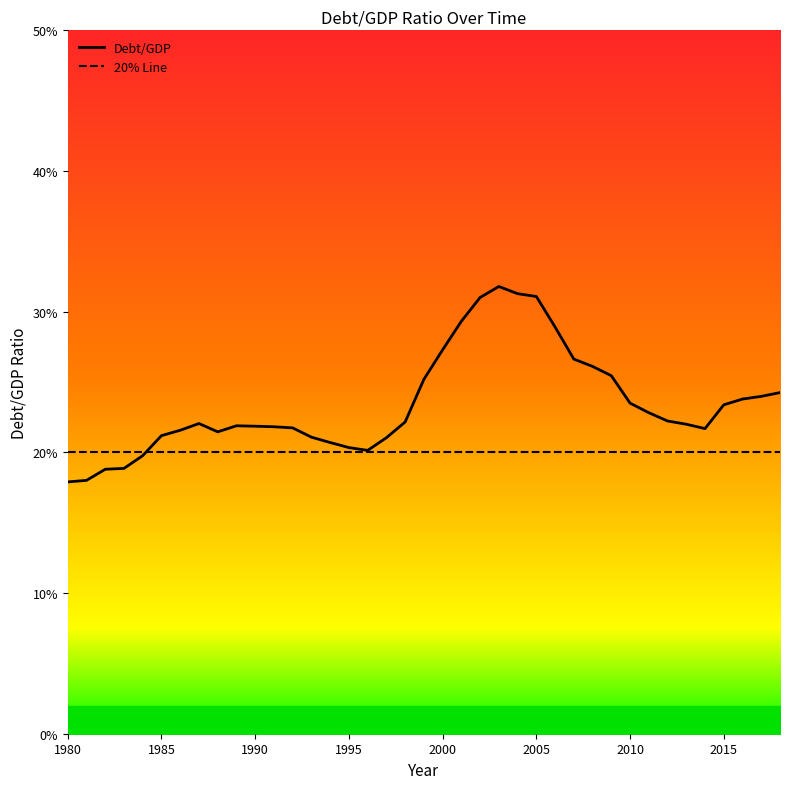

What is the total value across all series at 1985?

0.4